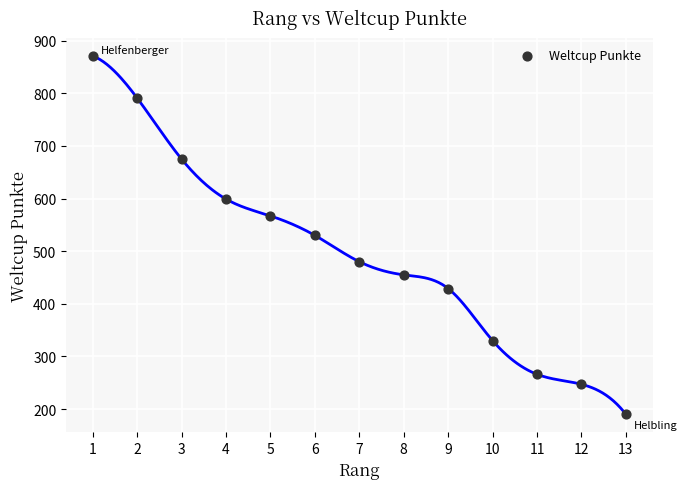

What is the range of X values (max minus min)?

12